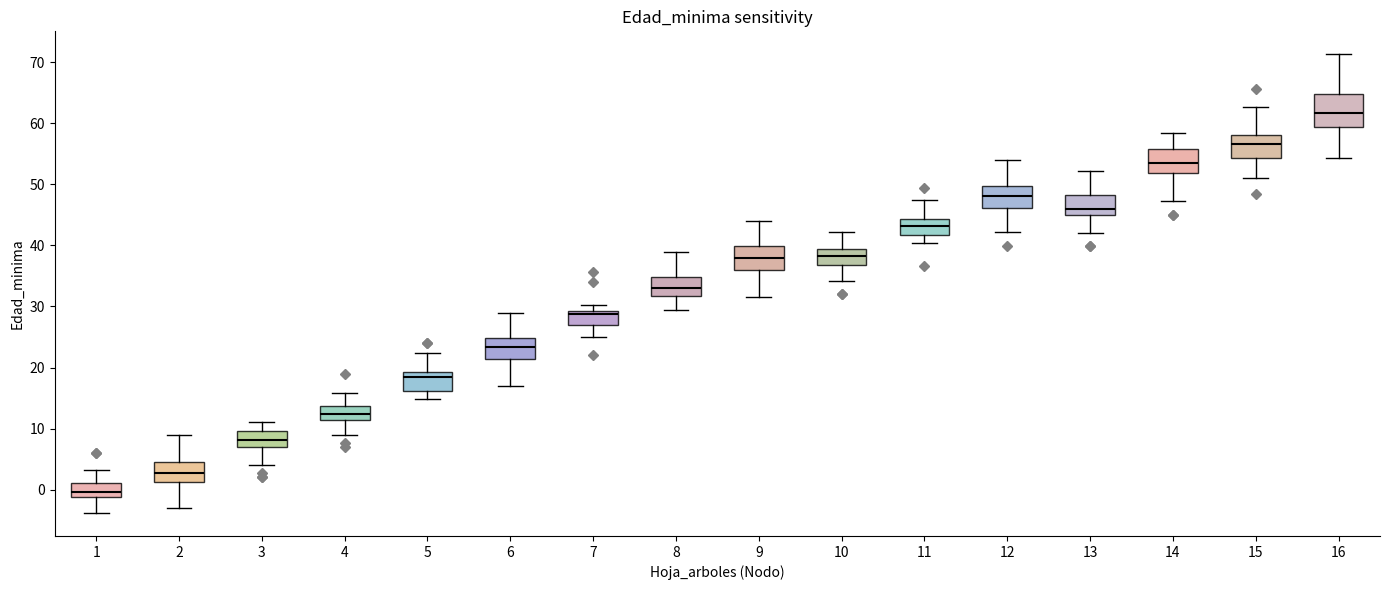

Which box has the lowest median line?

1